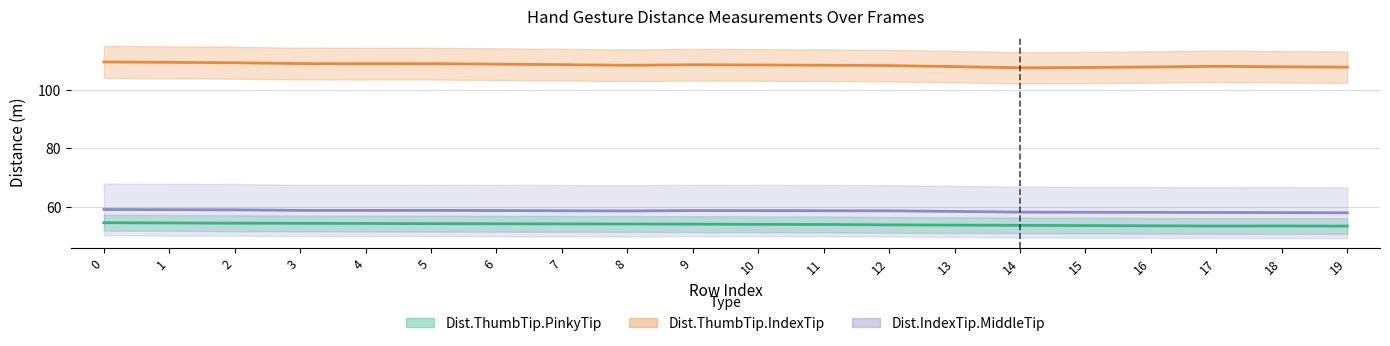

What is the value of the Dist.ThumbTip.IndexTip point at the 10th from the left?

108.5